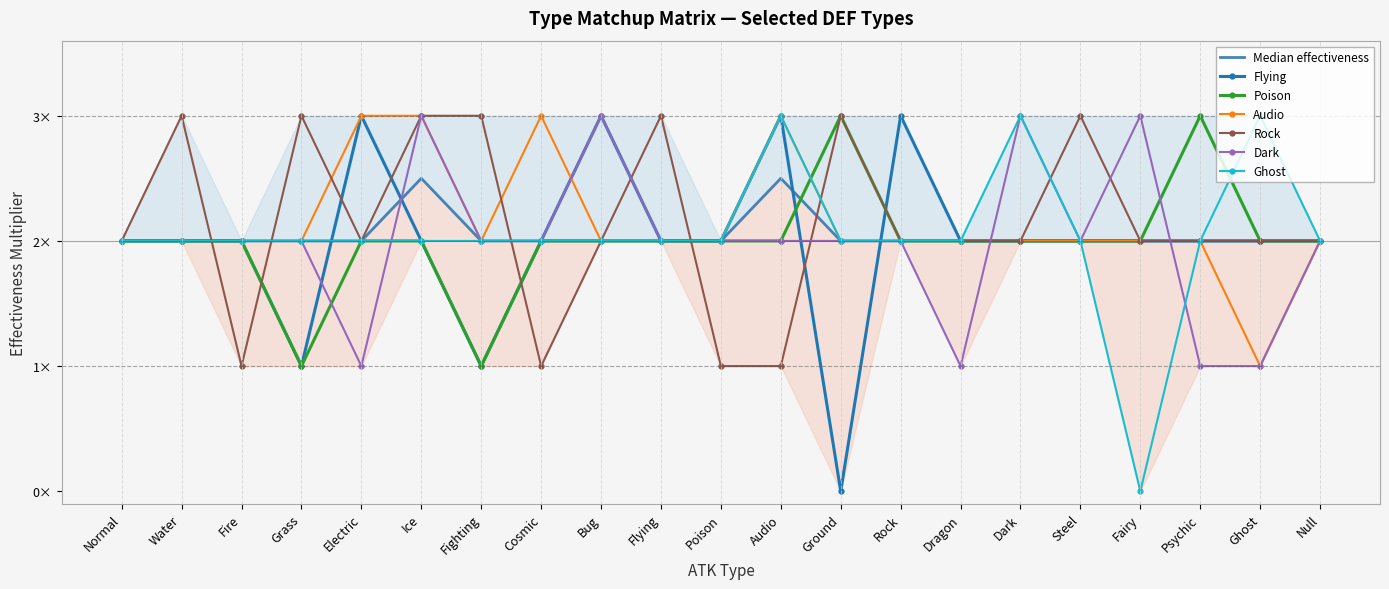

List the series in order of their peak value, highest first.

Flying, Poison, Audio, Rock, Dark, Ghost